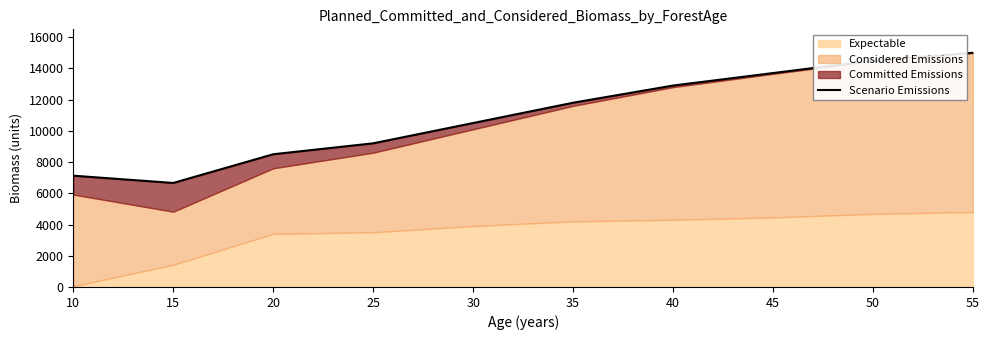

Reading right to left, list all the values displayed in this chart.

55=15000.0	50=14500.0	45=13700.0	40=12900.0	35=11800.0	30=10500.0	25=9200.0	20=8500.0	15=6661.0	10=7127.0